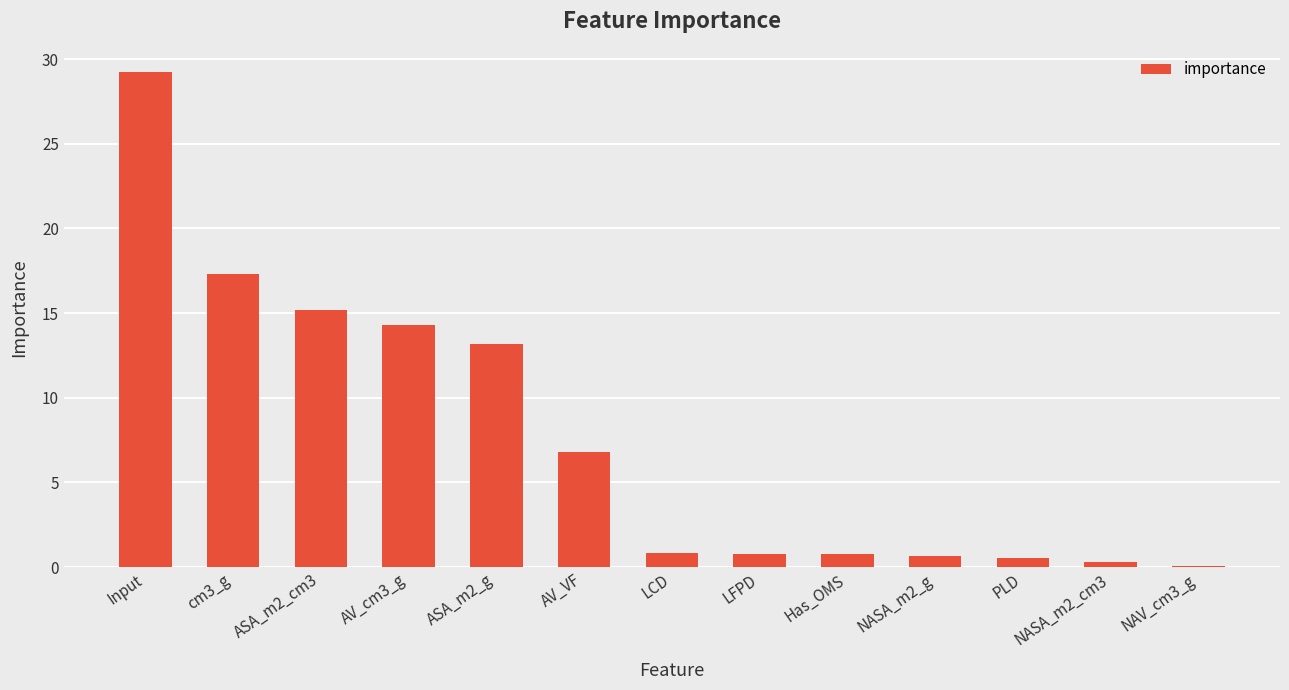

Are the bars horizontal?

No